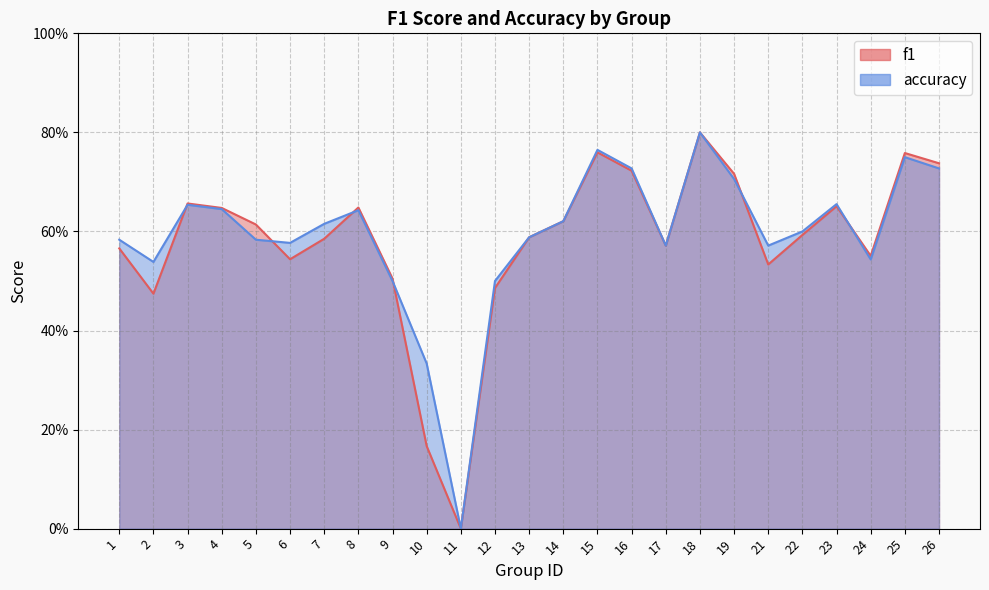

Which series has the largest total across all categories?

accuracy